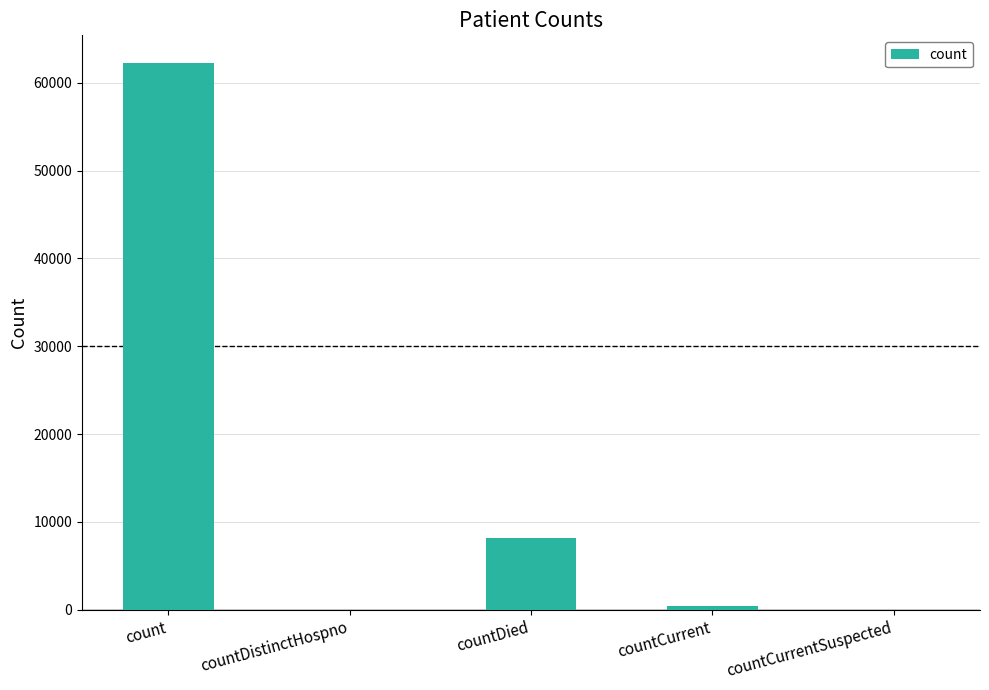

Is it true that the value at countDistinctHospno is -23580?

False